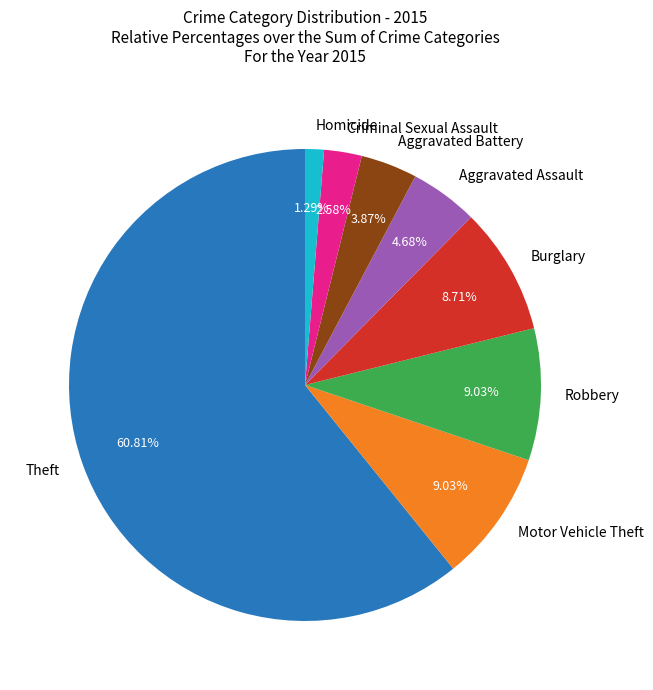

Which has a higher value, Aggravated Assault or Homicide?

Aggravated Assault